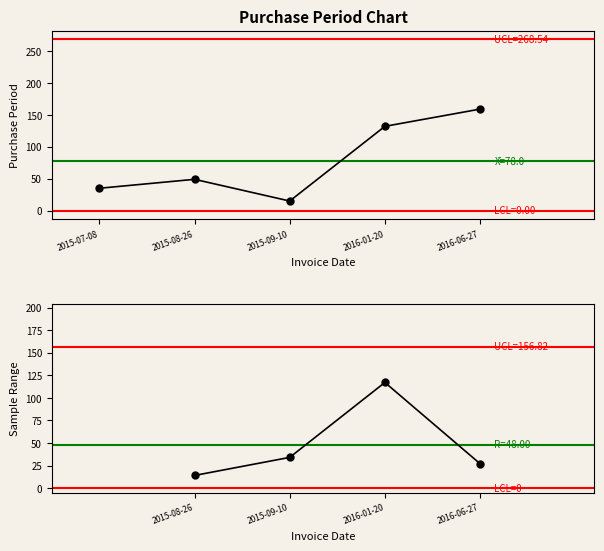

True or false: the data shows 35 at 2015-07-08.

True